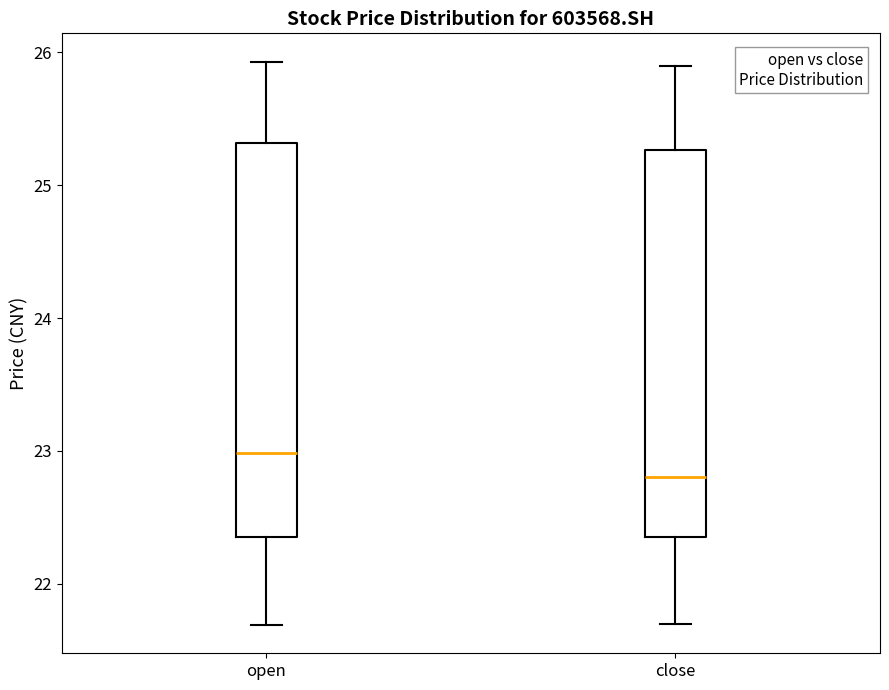

Where does the lower whisker of the box for open end on the y-axis? The values are not printed on the chart, so give them approximately, as read against the axis.

21.7